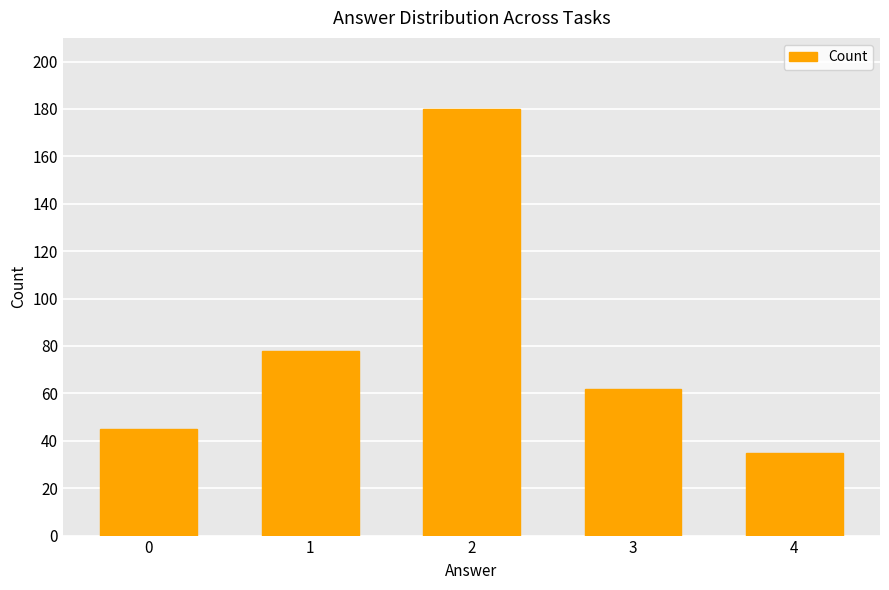

Which has a higher value, 3 or 2?

2